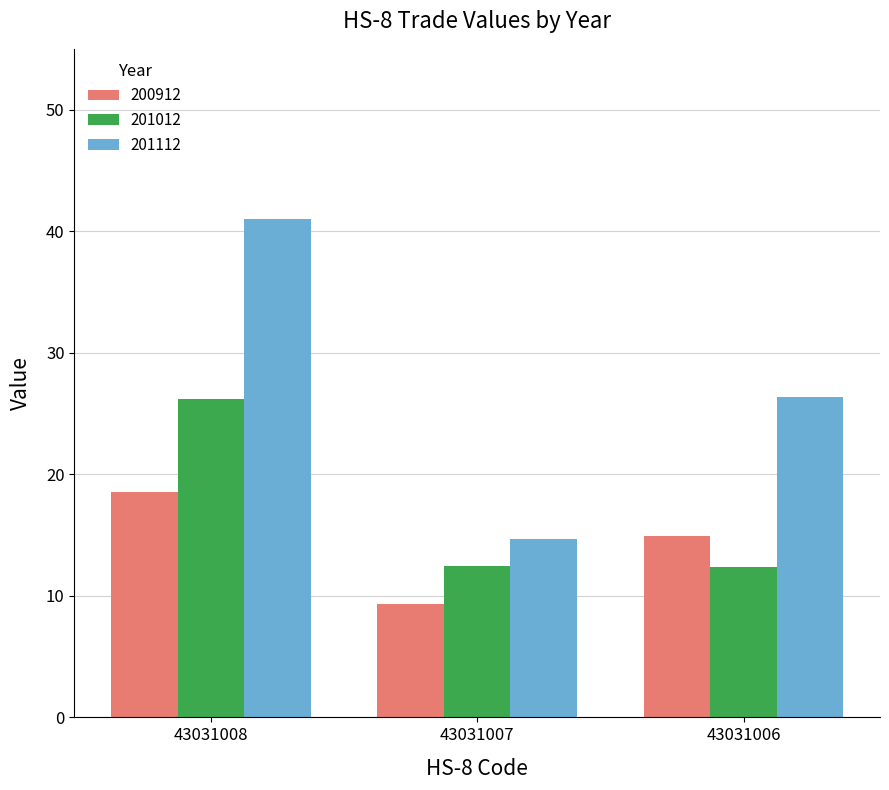

Between 43031007 and 43031006, which series saw the biggest shift?

201112